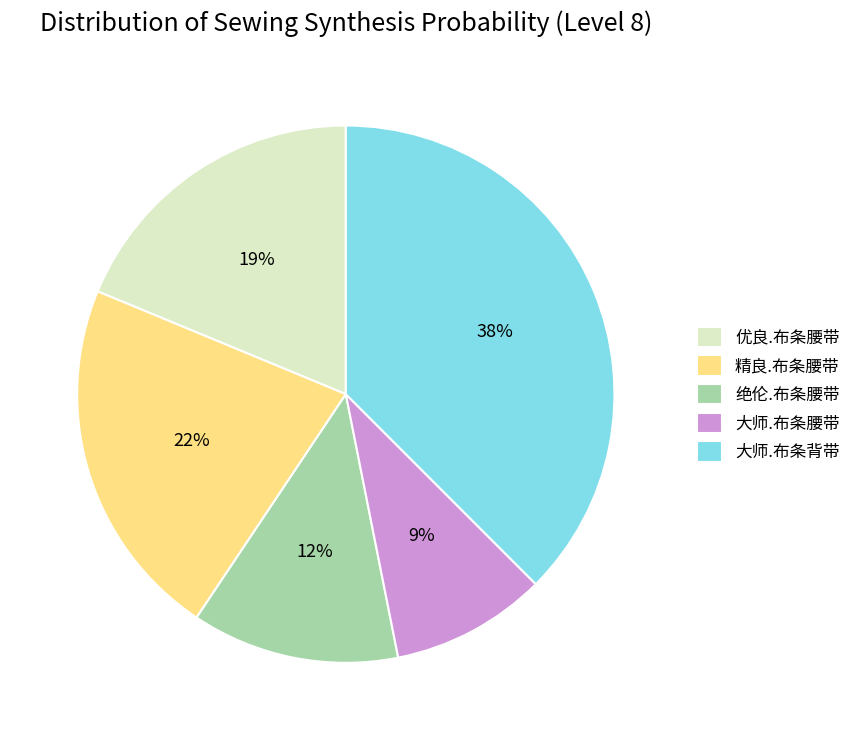

Is 大师.布条背带 the majority of the pie?

No